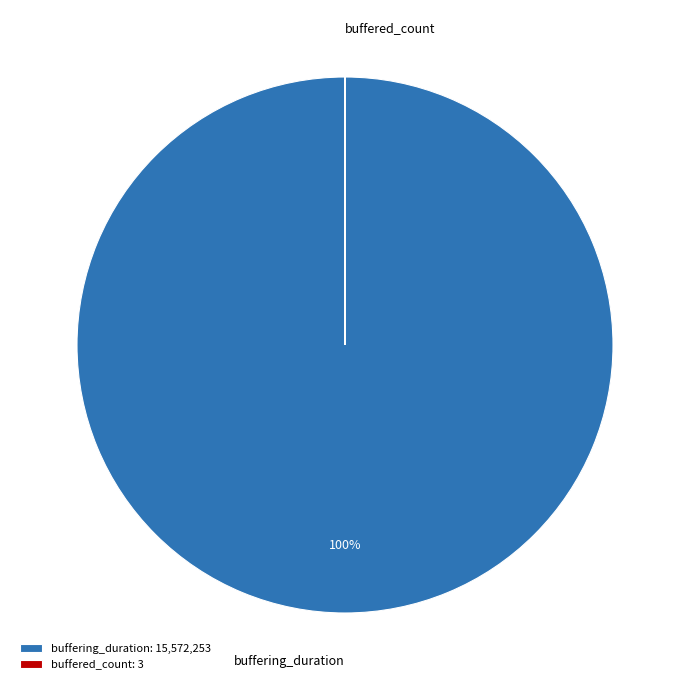

Is it true that buffering_duration is 87% of the pie?

False